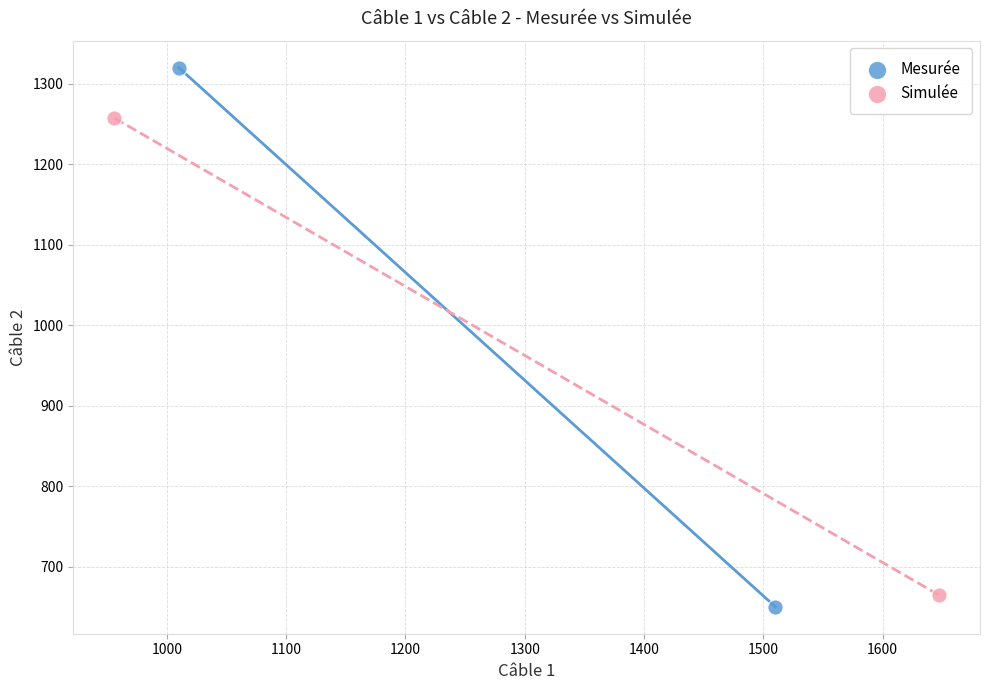

Which series contains the lowest Y value?

Mesurée